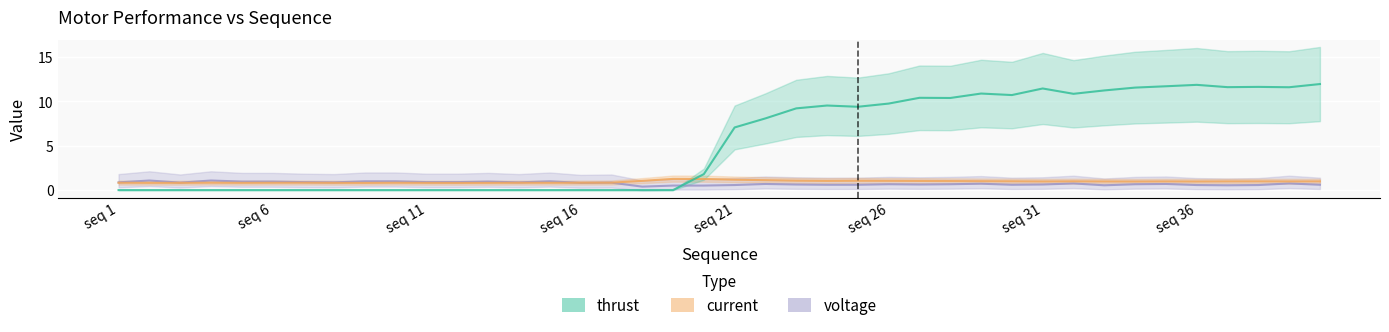

How many interior local valleys does the current series have?

10